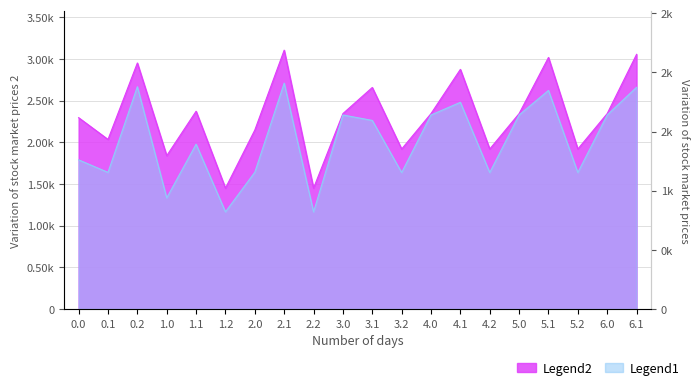

True or false: Legend2 and Legend1 intersect in this chart.

False